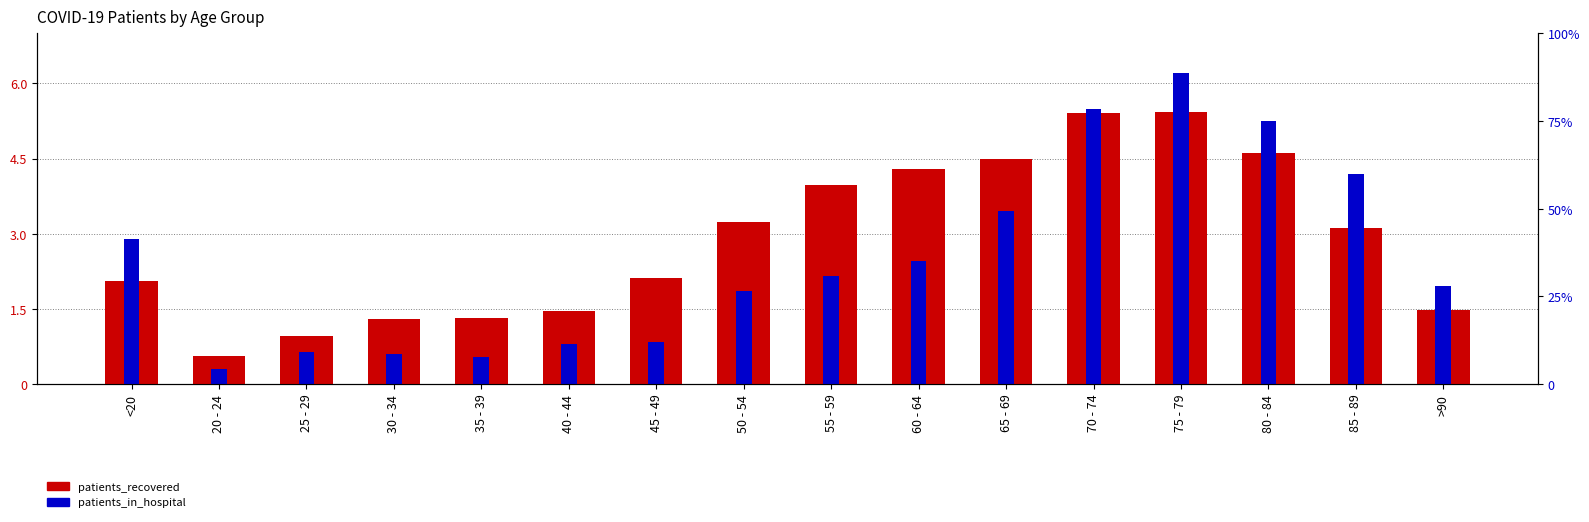

What are all the series names shown in the legend?

patients_recovered, patients_in_hospital